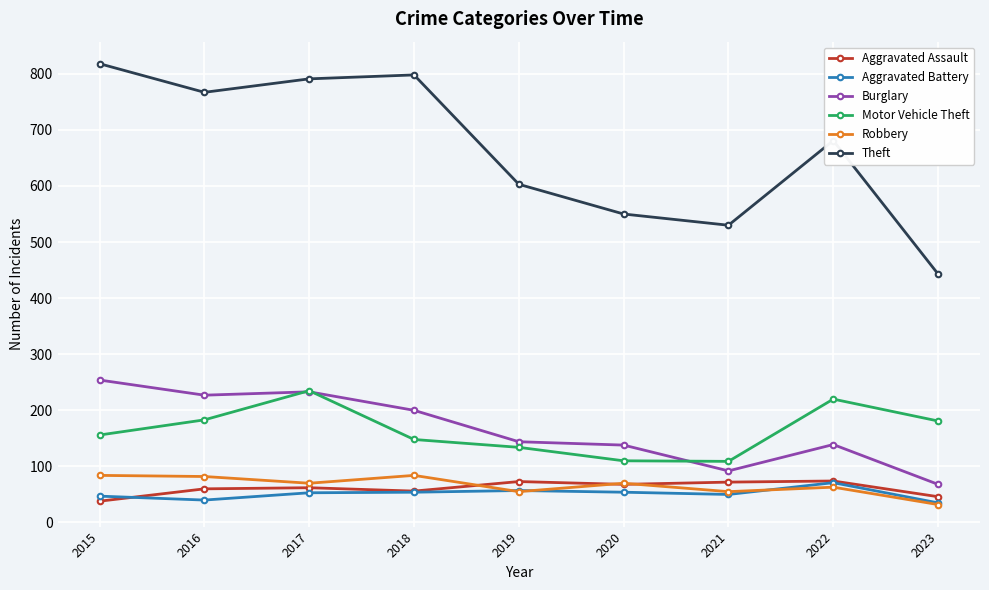

How many lines are shown in the chart?

6